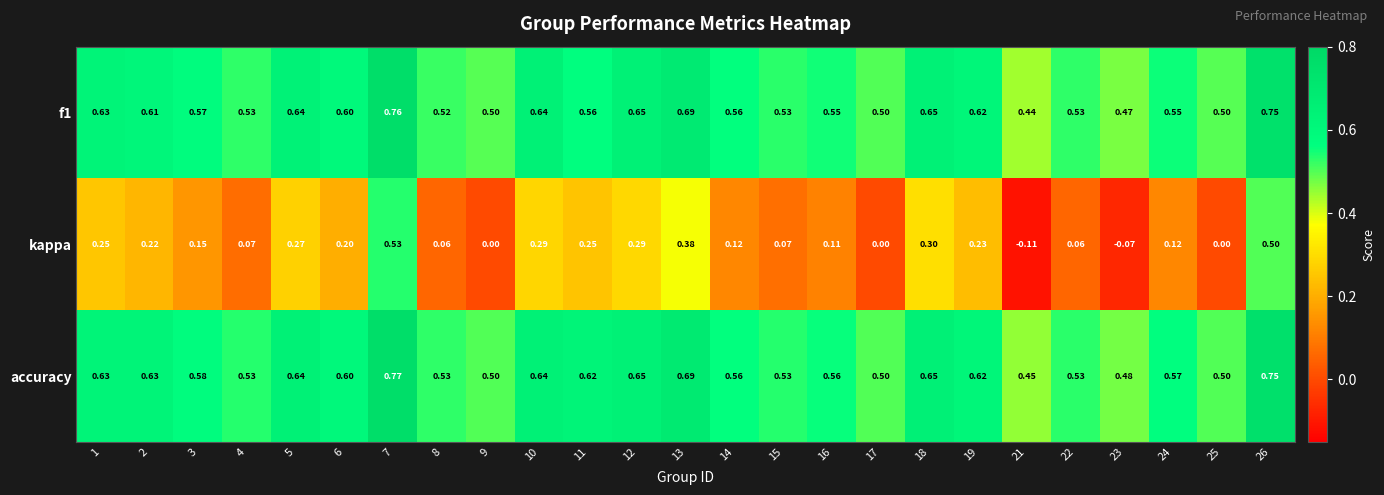

Which series has the widest spread of values?

kappa